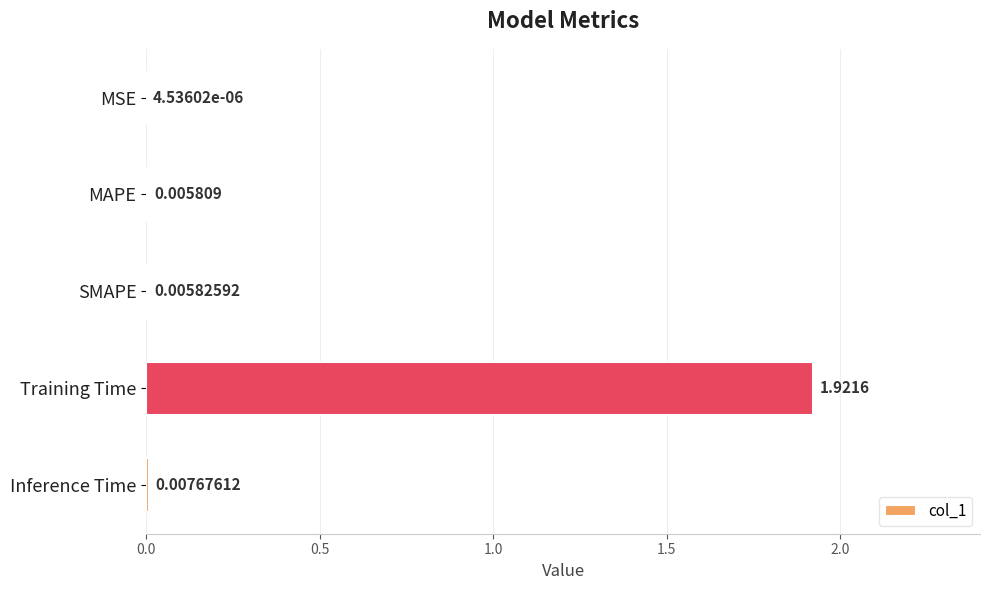

At which label is the value closest to 0?

MSE